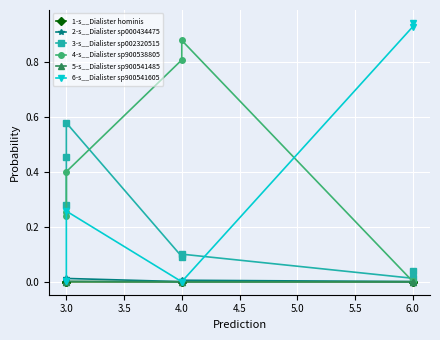

Is it true that 6-s__Dialister sp900541605 equals 0.0 at 3.0?

False